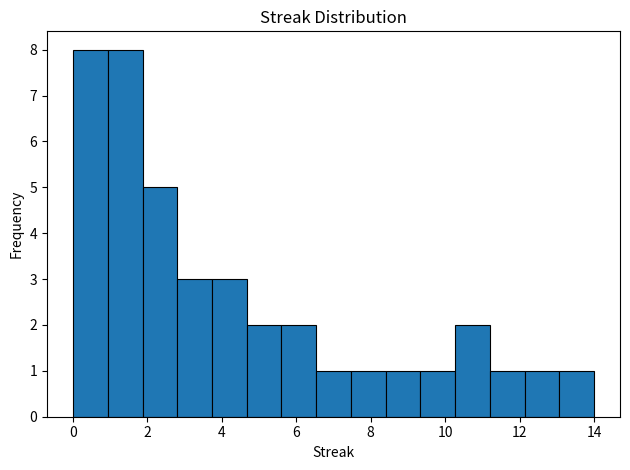

What is the height of the bar covering 4.6 to 5.6 on the x-axis? Neither the bar edges nor the heights are printed on the chart, so give them approximately, as read against the axes.

2